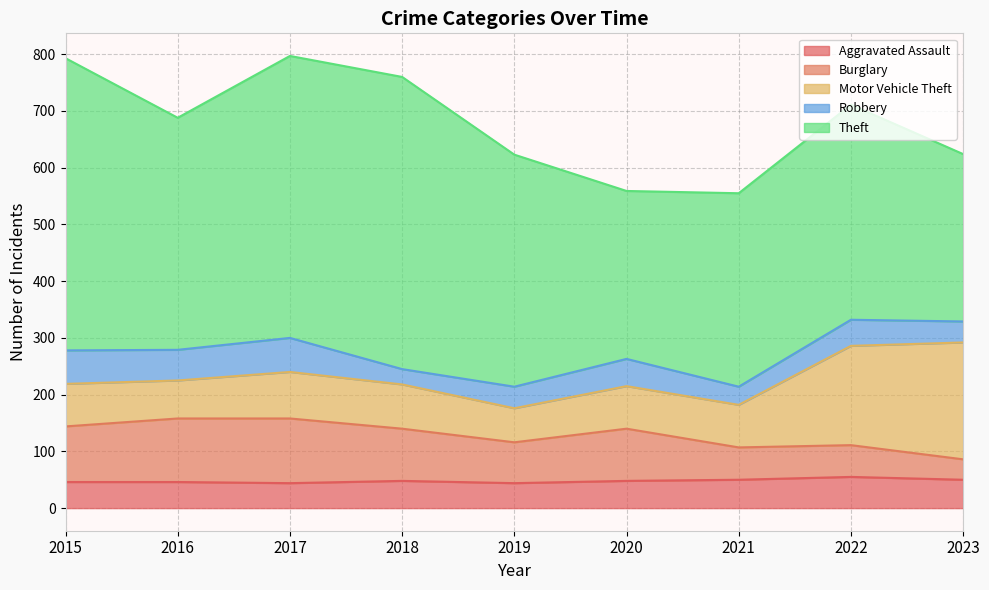

Reading right to left, what are all the values shown in this chart?

Aggravated Assault: 2023=50	2022=55	2021=50	2020=48	2019=44	2018=48	2017=44	2016=46	2015=46
Burglary: 2023=36	2022=56	2021=57	2020=92	2019=72	2018=92	2017=114	2016=112	2015=98
Motor Vehicle Theft: 2023=206	2022=175	2021=75	2020=75	2019=60	2018=78	2017=82	2016=67	2015=75
Robbery: 2023=37	2022=46	2021=32	2020=48	2019=38	2018=27	2017=60	2016=54	2015=59
Theft: 2023=295	2022=379	2021=341	2020=296	2019=409	2018=515	2017=497	2016=409	2015=515